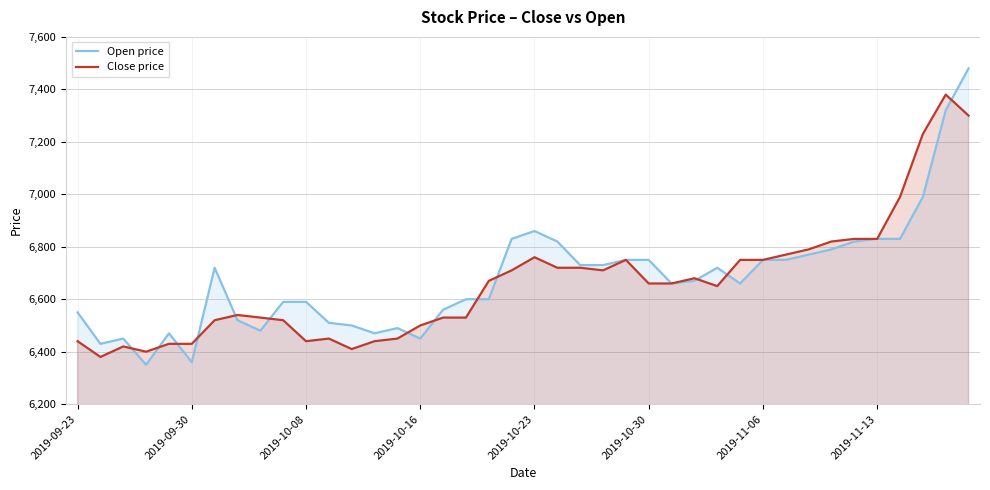

Rank the series at 2019-09-30 from highest to lowest value.

Close price, Open price